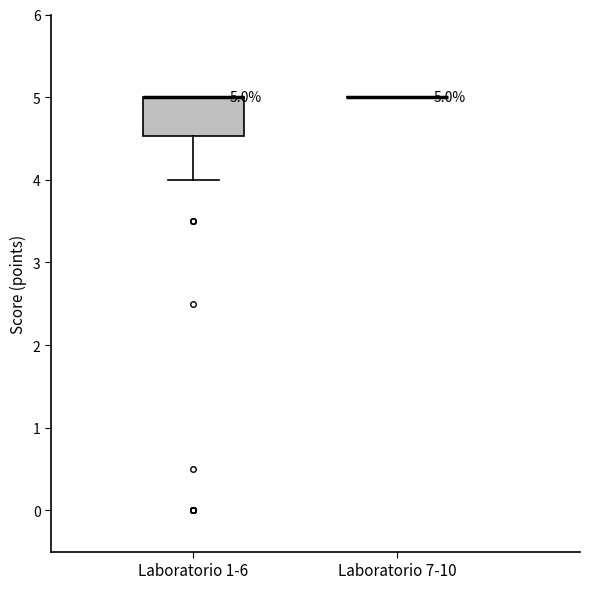

Comparing the boxes themselves (not the whiskers), which one is the tallest?

Laboratorio 1-6